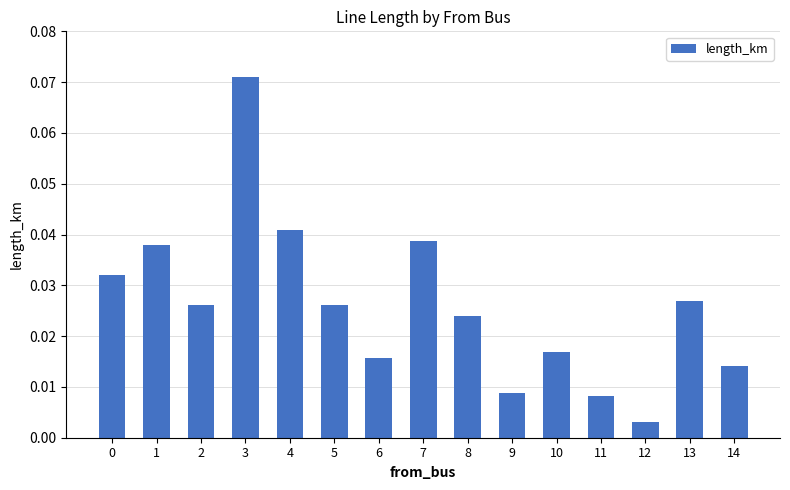

How many distinct data groups are displayed?

1